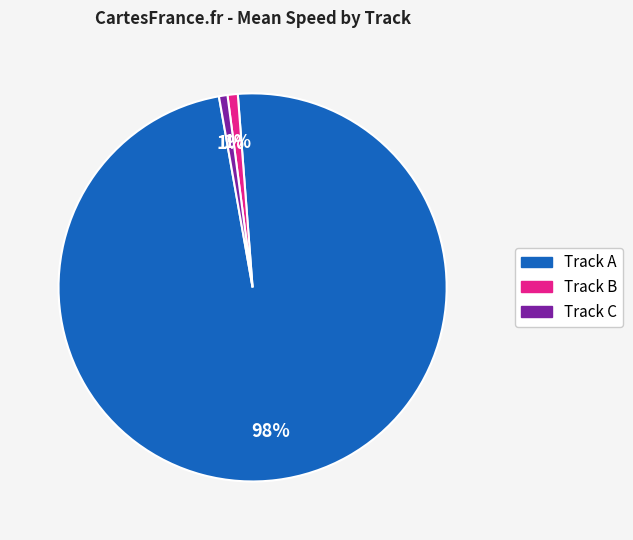

Is there a majority slice in this chart?

Yes